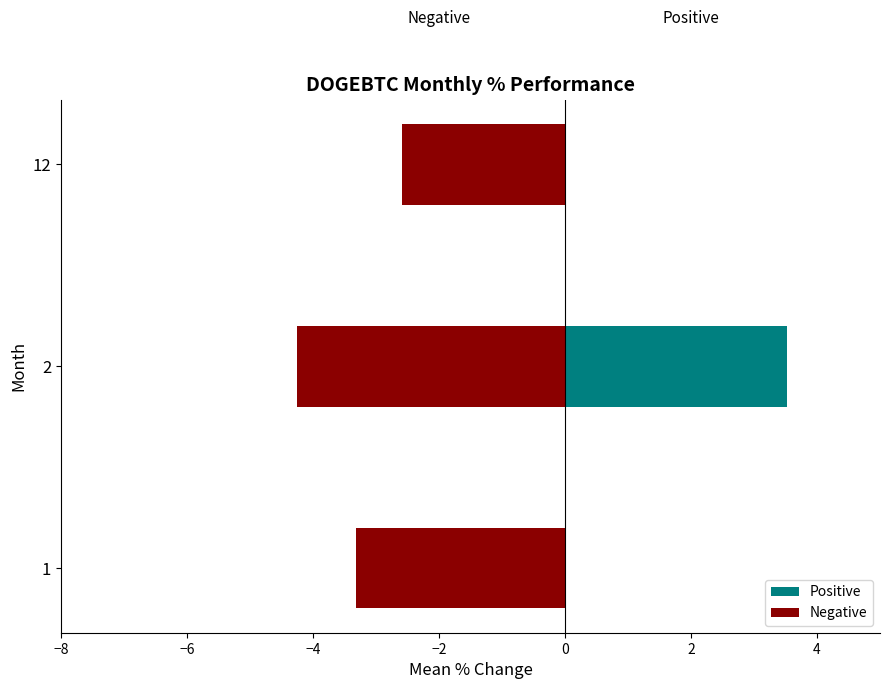

Which series has the largest total across all categories?

Positive